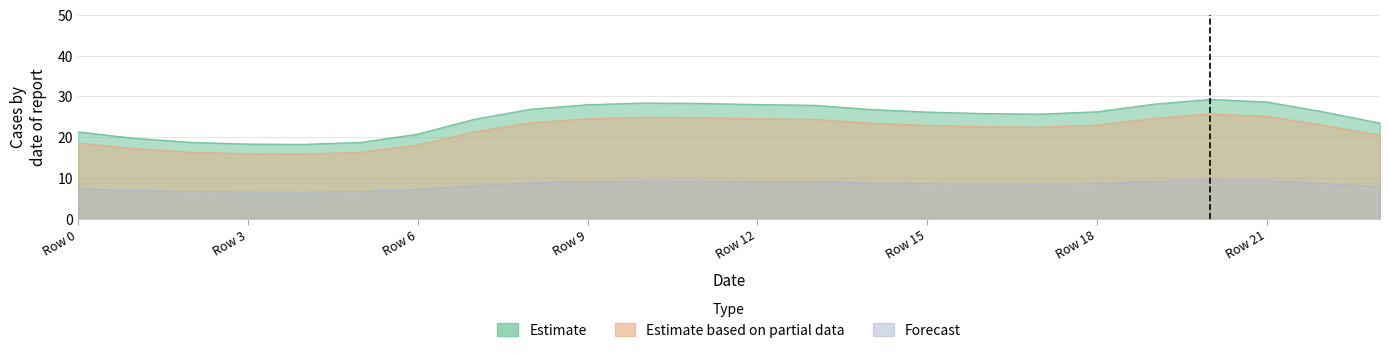

Where is the first local minimum for Estimate based on partial data?

4